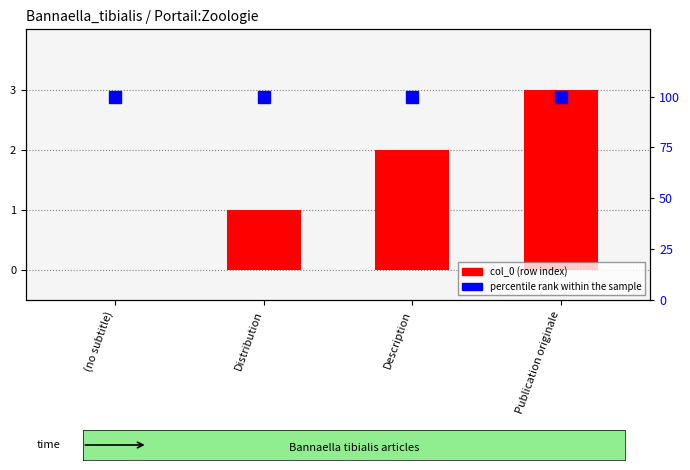

How many groups of bars are there?

4